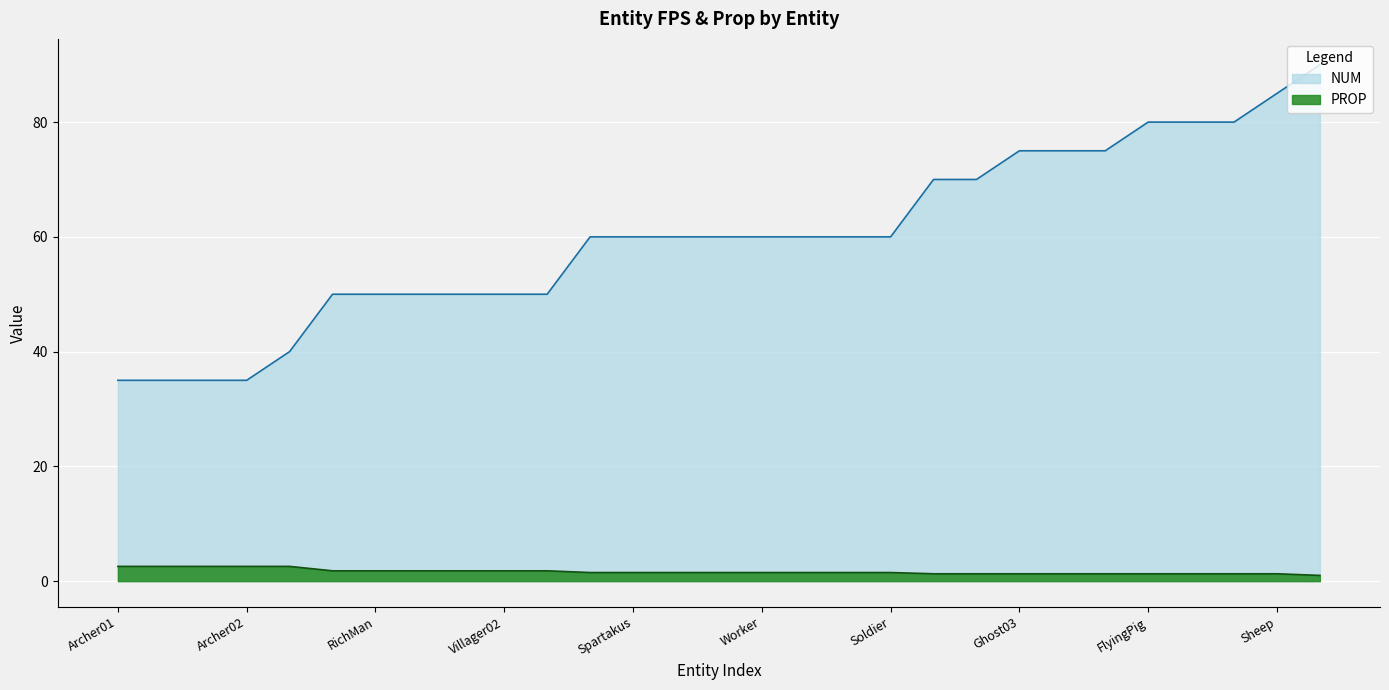

Reading left to right, transcribe all the data shown in this chart.

PROP: 2.6	2.6	2.6	2.6	2.6	1.8	1.8	1.8	1.8	1.8	1.8	1.5	1.5	1.5	1.5	1.5	1.5	1.5	1.5	1.3	1.3	1.3	1.3	1.3	1.3	1.3	1.3	1.3	1.0
NUM: 35.0	35.0	35.0	35.0	40.0	50.0	50.0	50.0	50.0	50.0	50.0	60.0	60.0	60.0	60.0	60.0	60.0	60.0	60.0	70.0	70.0	75.0	75.0	75.0	80.0	80.0	80.0	85.0	90.0